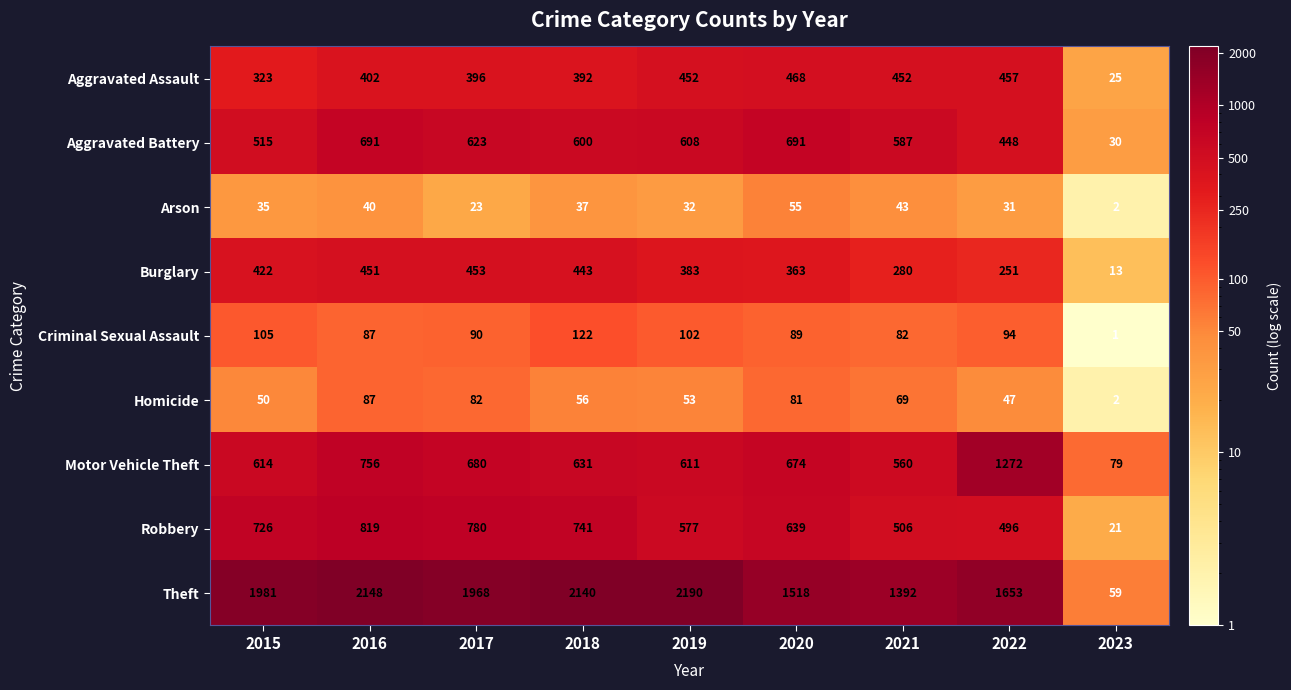

Between 2015 and 2020, which series saw the biggest shift?

Theft